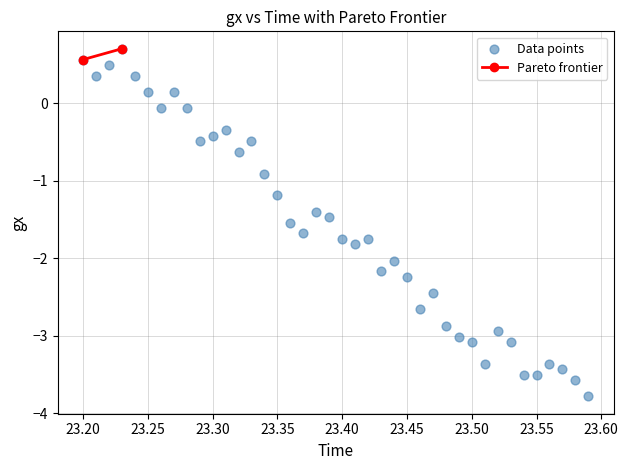

What is the range of X values (max minus min)?

0.4